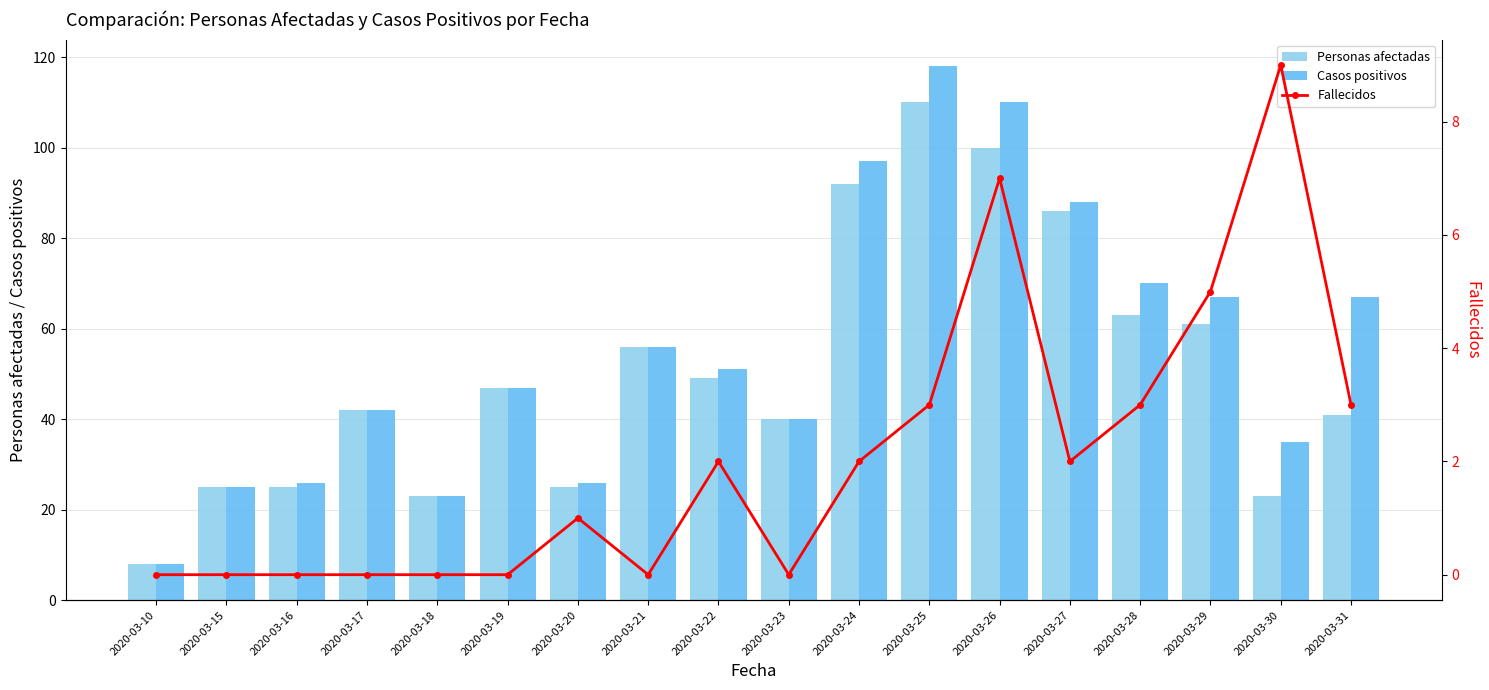

Where is Fallecidos nearest to the value 4?

2020-03-25